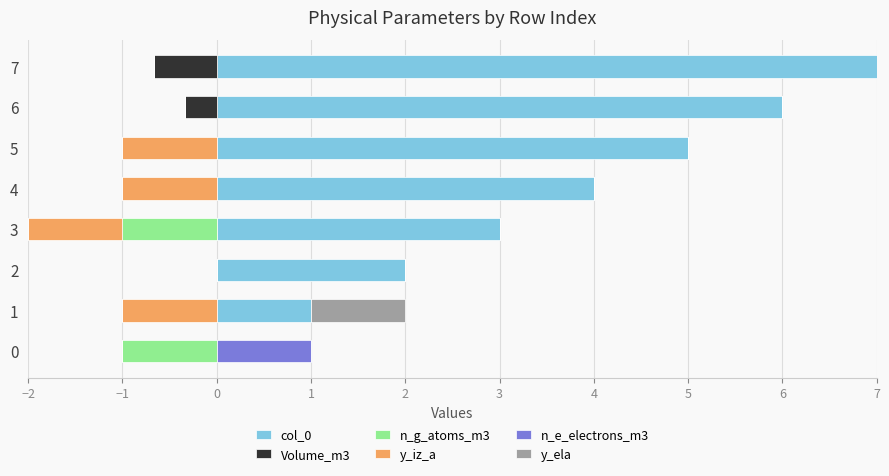

Which series has the largest total across all categories?

col_0